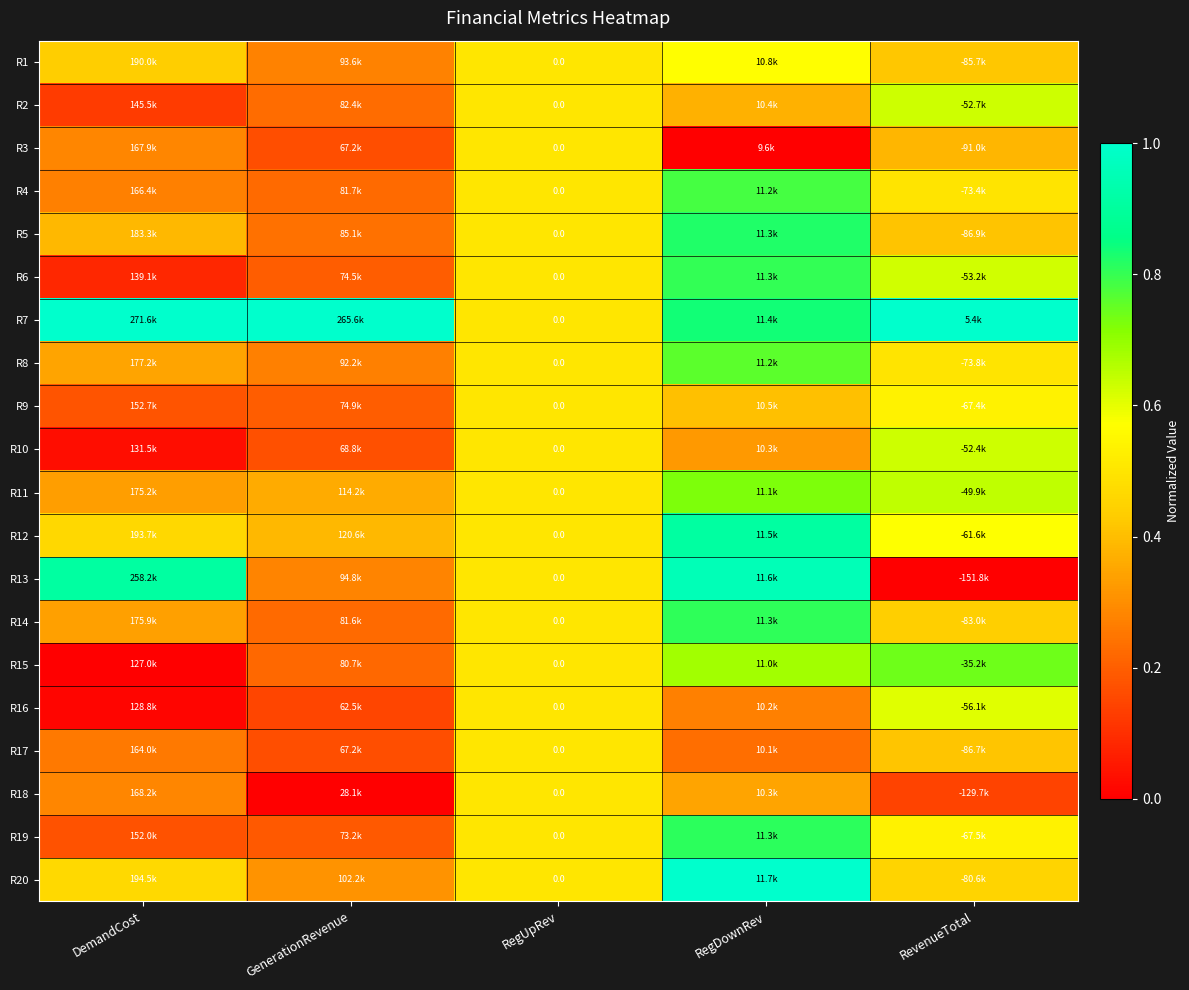

Which series has the largest range (max minus min)?

R13